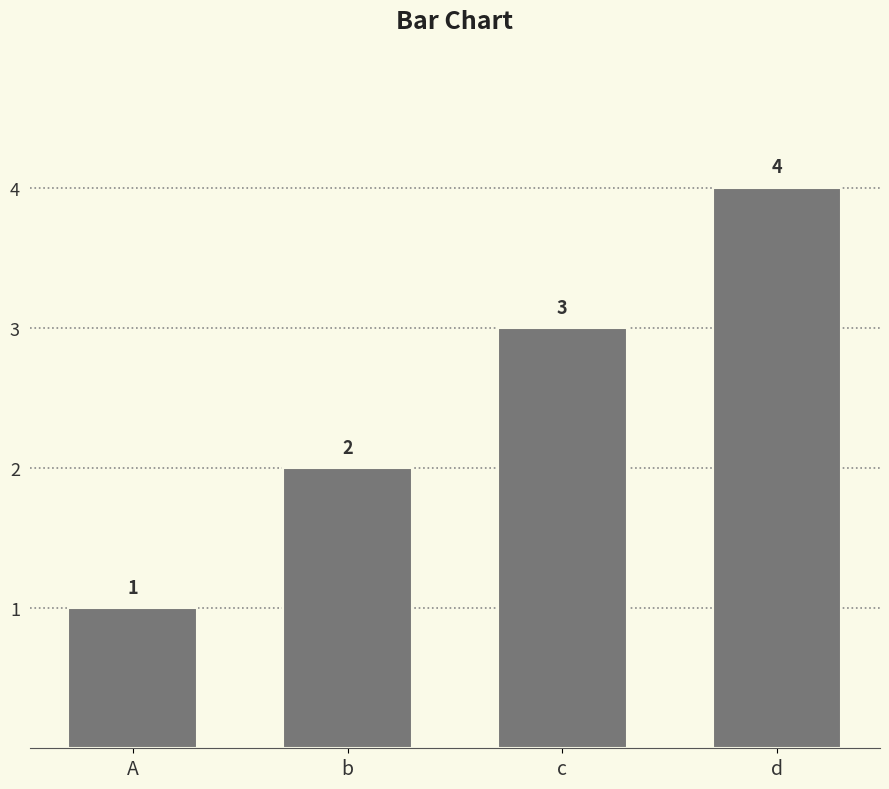

Where is the data nearest to the value 2?

b